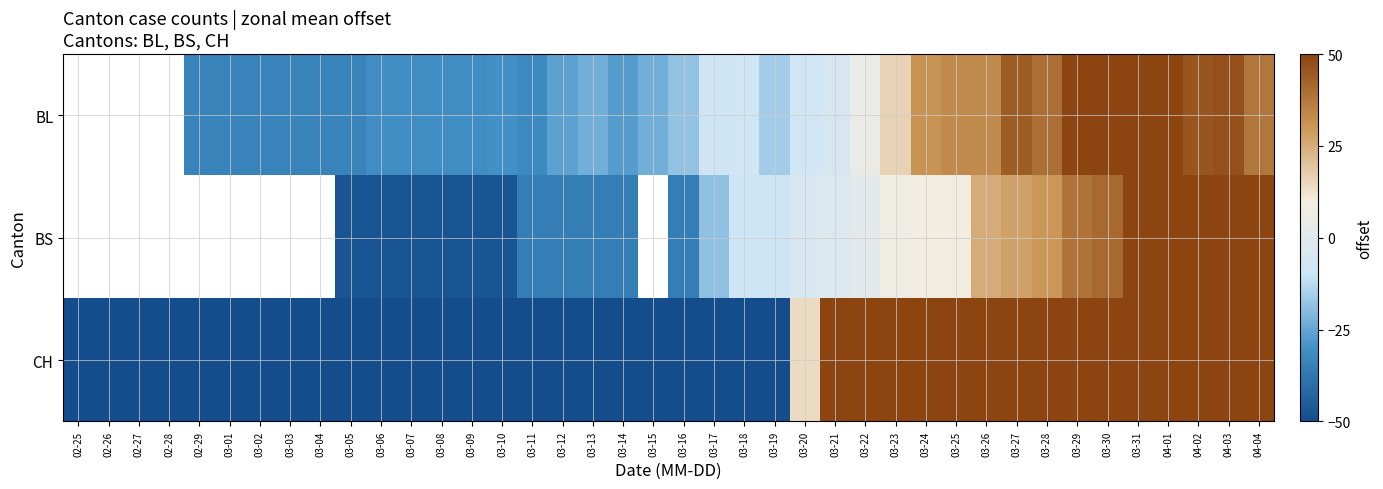

List the labels in order of BL value, smallest first.

03-11, 02-25, 02-26, 02-27, 02-28, 02-29, 03-01, 03-02, 03-03, 03-04, 03-05, 03-06, 03-07, 03-08, 03-09, 03-10, 03-14, 03-12, 03-13, 03-15, 03-16, 03-19, 03-17, 03-18, 03-20, 03-21, 03-22, 03-23, 03-24, 03-25, 03-26, 04-04, 03-28, 03-27, 04-02, 04-03, 03-30, 04-01, 03-31, 03-29